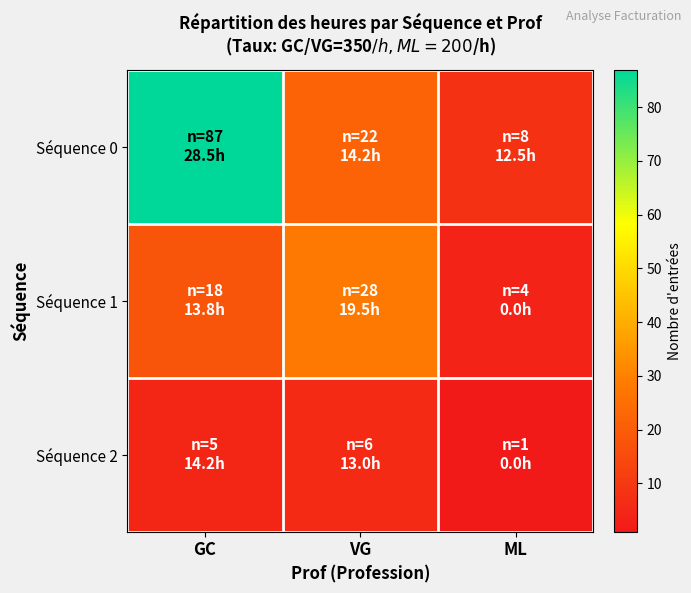

What is the spread (max minus min) of values at VG?

22